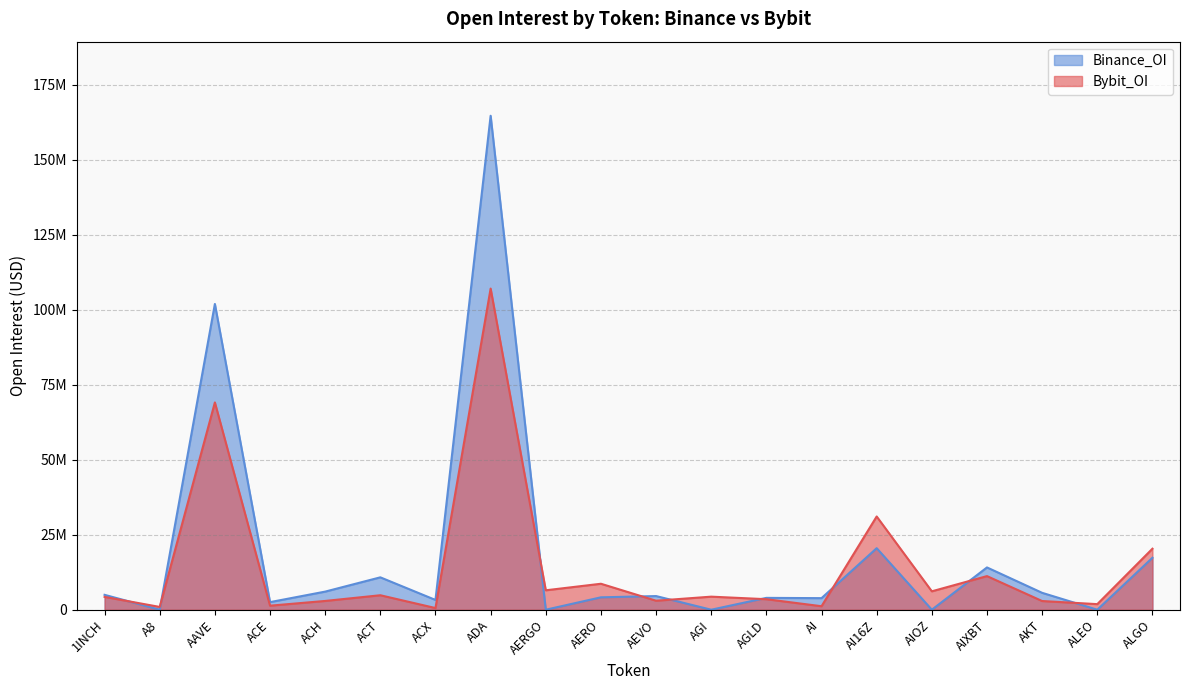

Reading right to left, what are all the values shown in this chart?

Bybit_OI: ALGO=20334280	ALEO=1858494	AKT=2895989	AIXBT=11203803	AIOZ=6133389	AI16Z=31077259	AI=1163456	AGLD=3505416	AGI=4352975	AEVO=2999013	AERO=8654322	AERGO=6475104	ADA=107053972	ACX=556619	ACT=4825355	ACH=2924566	ACE=1342445	AAVE=69093501	A8=928673	1INCH=4275175
Binance_OI: ALGO=17312038	ALEO=0	AKT=5630440	AIXBT=14093486	AIOZ=0	AI16Z=20509381	AI=3856359	AGLD=3948433	AGI=0	AEVO=4550117	AERO=4131572	AERGO=0	ADA=164656915	ACX=3255754	ACT=10793888	ACH=6035703	ACE=2529603	AAVE=101926407	A8=0	1INCH=4964297